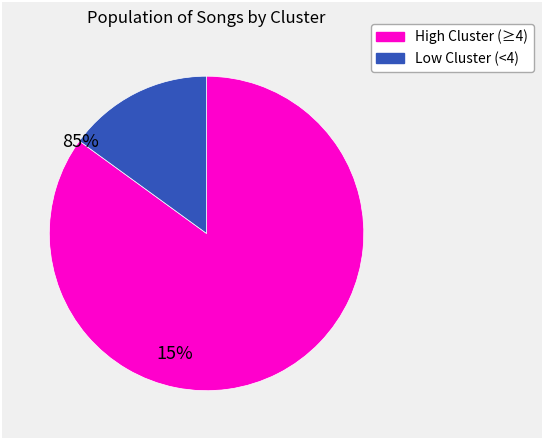

How many segments does this pie chart have?

2